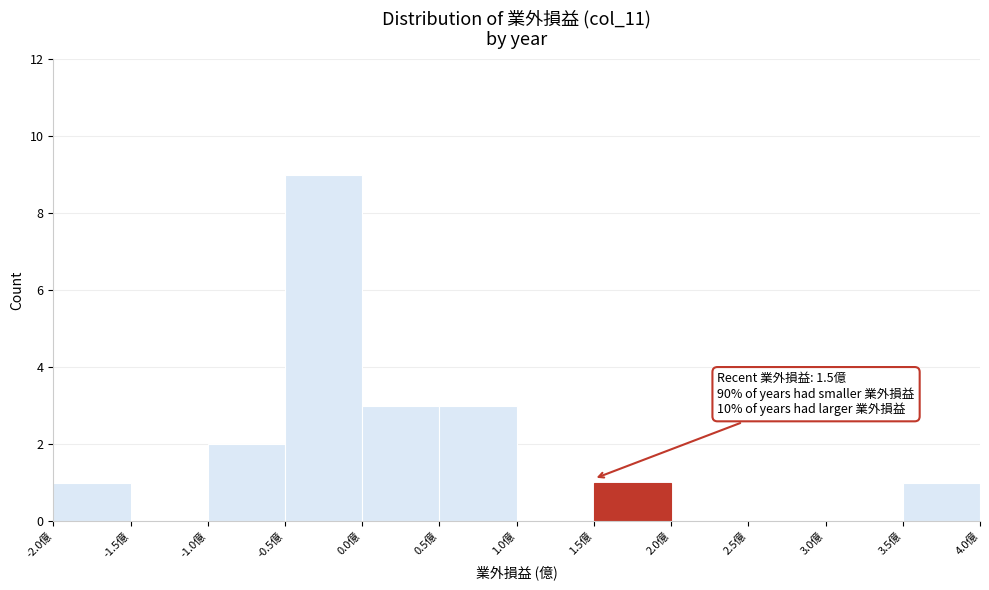

Over which range of the x-axis is the bar tallest?

-0.5 to 0.0